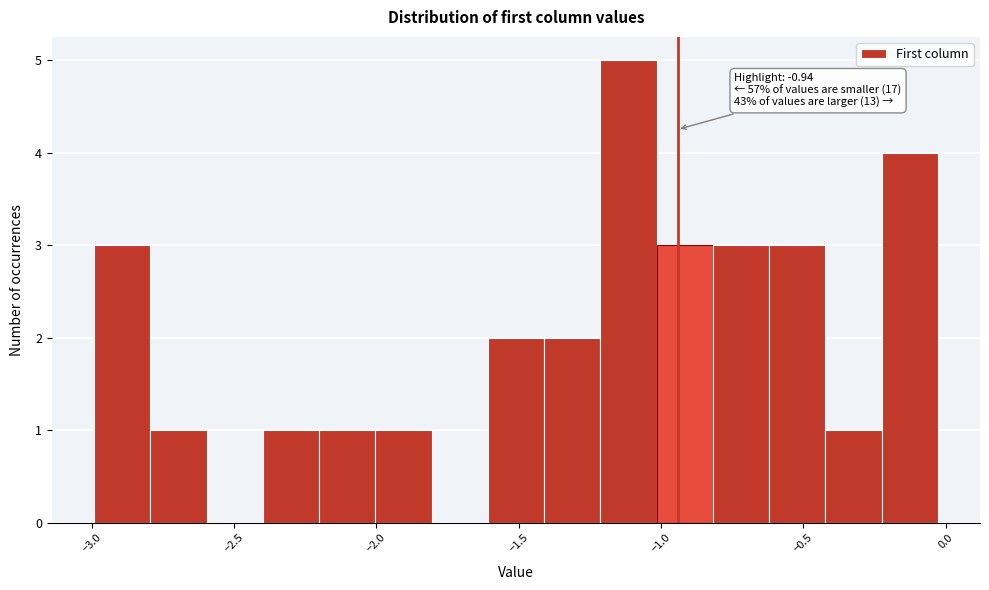

Read against the x-axis, roughly where is the centre of the tallest bar?

-1.10